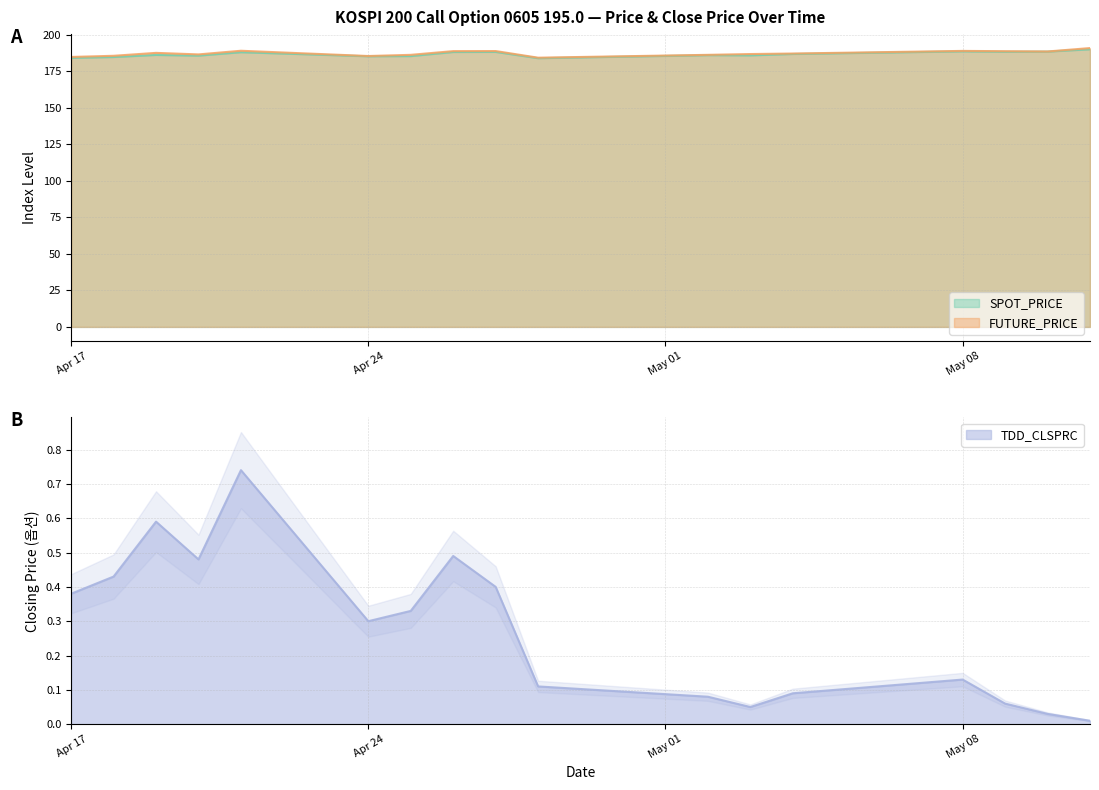

Is it true that FUTURE_PRICE equals 187.8 at 2006-04-19?

True